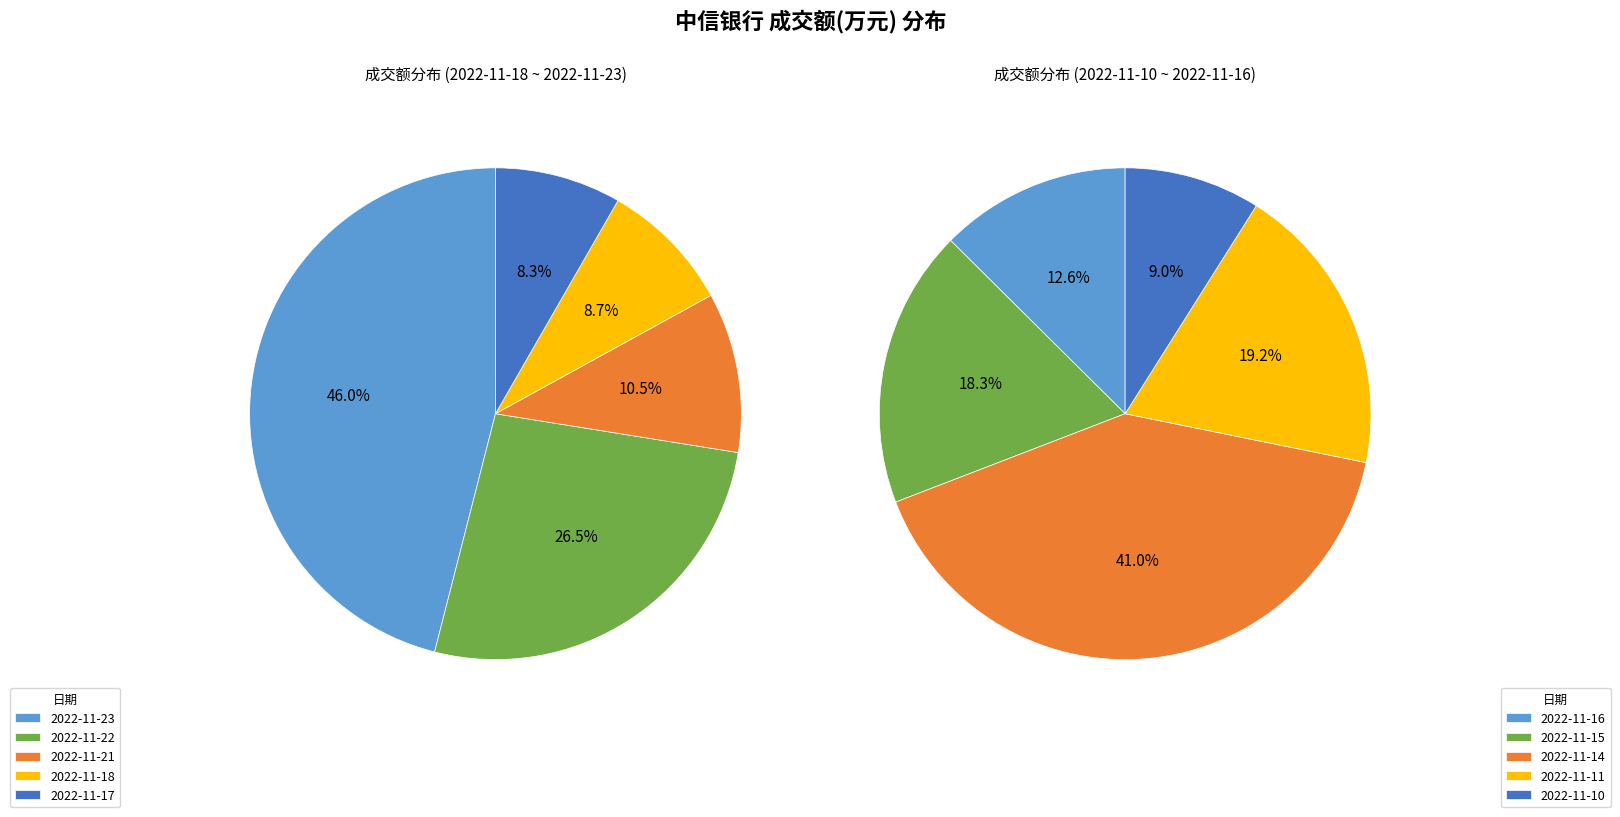

How many slices are in this pie chart?

10